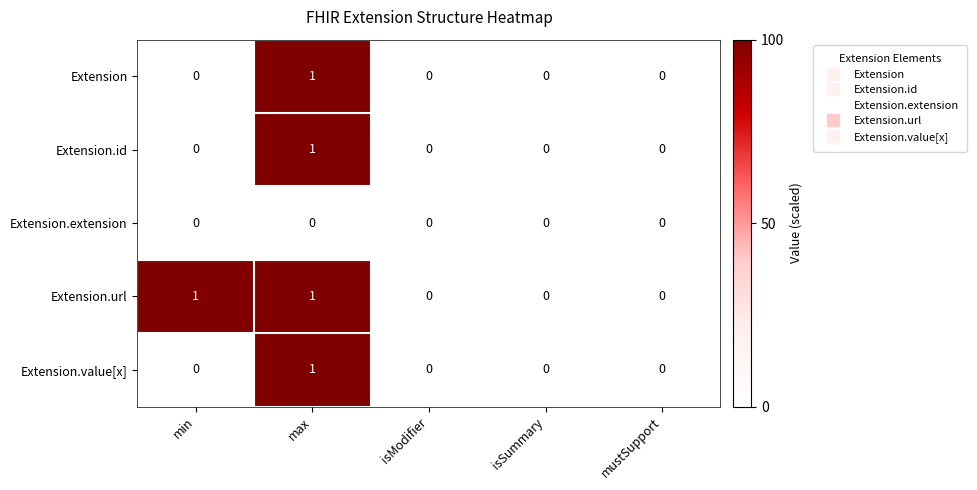

At which category is the sum across all series the highest?

max